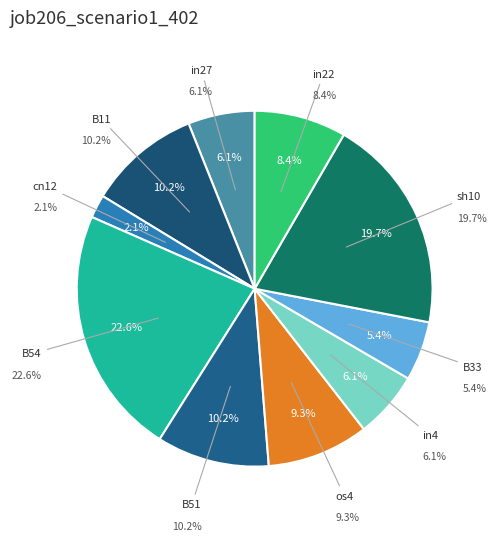

To the nearest percent, what is the average slice percentage?

10%